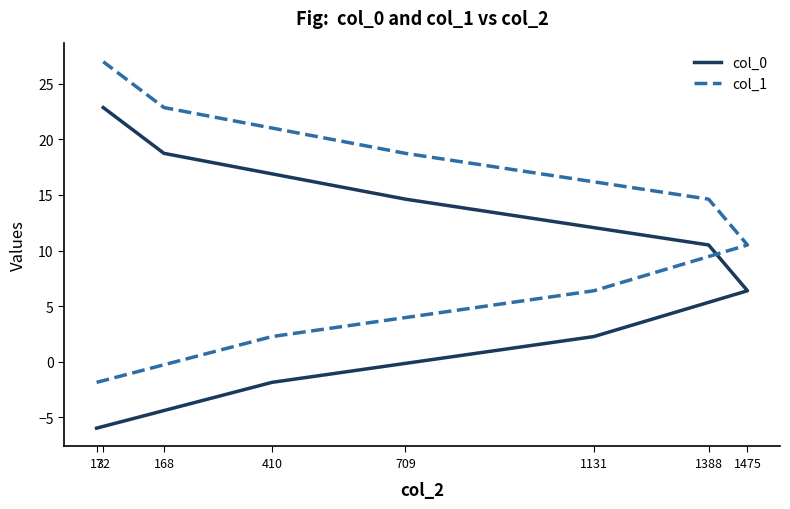

What is the approximate value of col_0 at 410?

-1.9